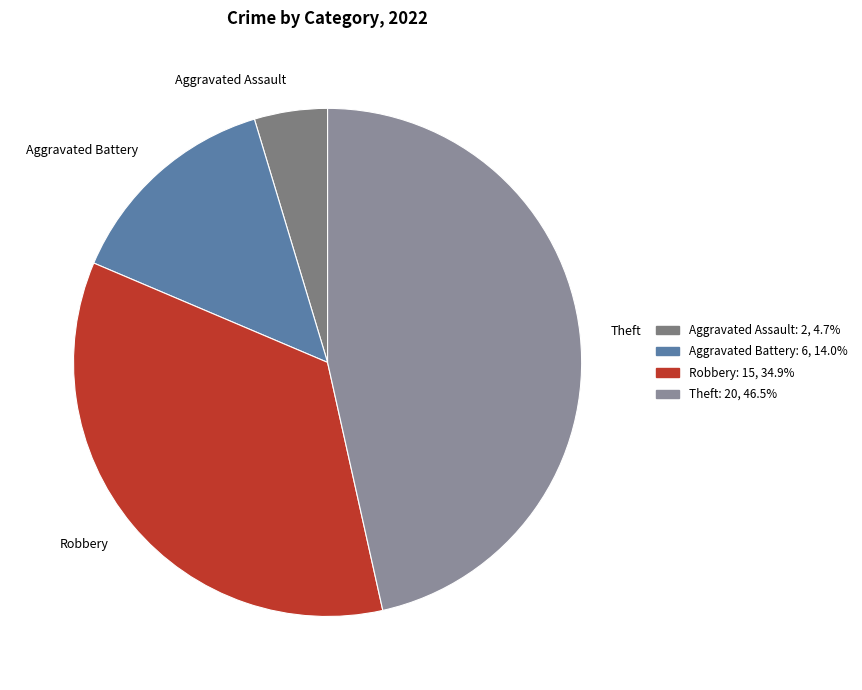

Rank the categories by value from highest to lowest.

Theft, Robbery, Aggravated Battery, Aggravated Assault